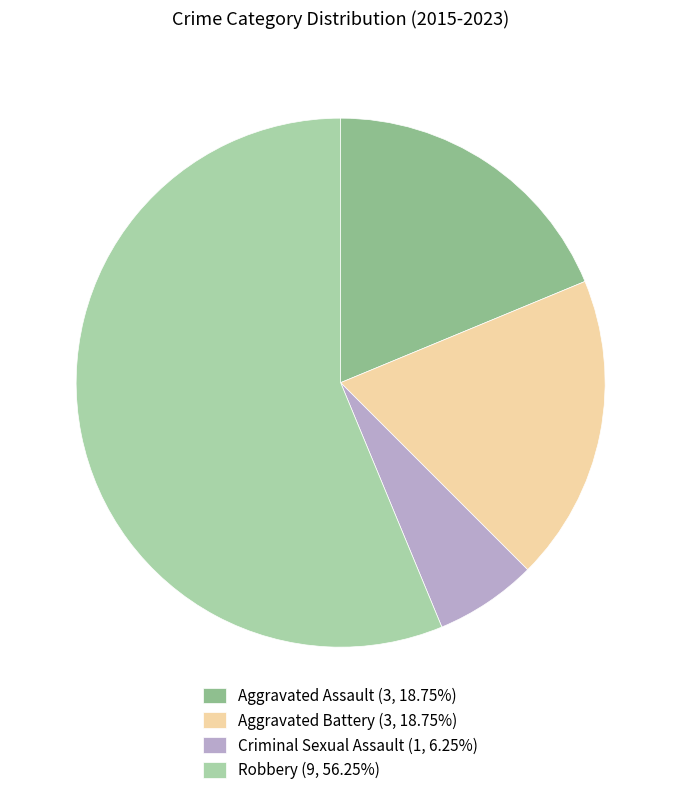

How many slices are in this pie chart?

4